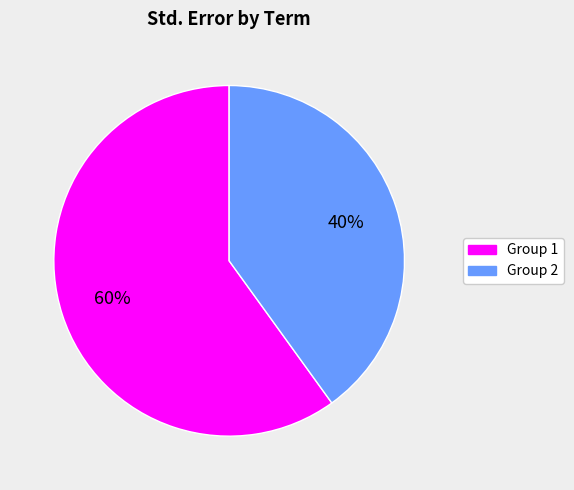

To the nearest percent, what is the difference between the largest and smallest slice percentages?

20%